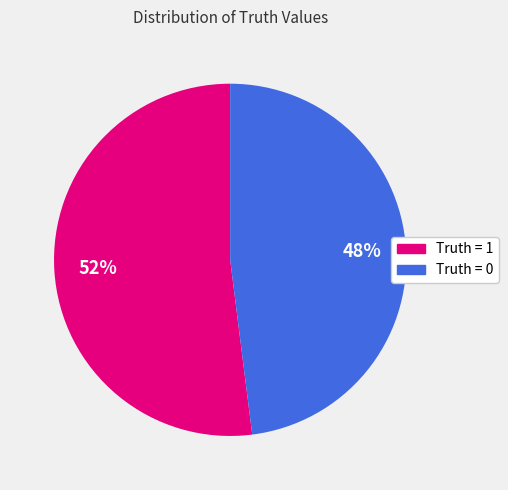

To the nearest percent, what percentage of the pie is Truth = 1?

52%